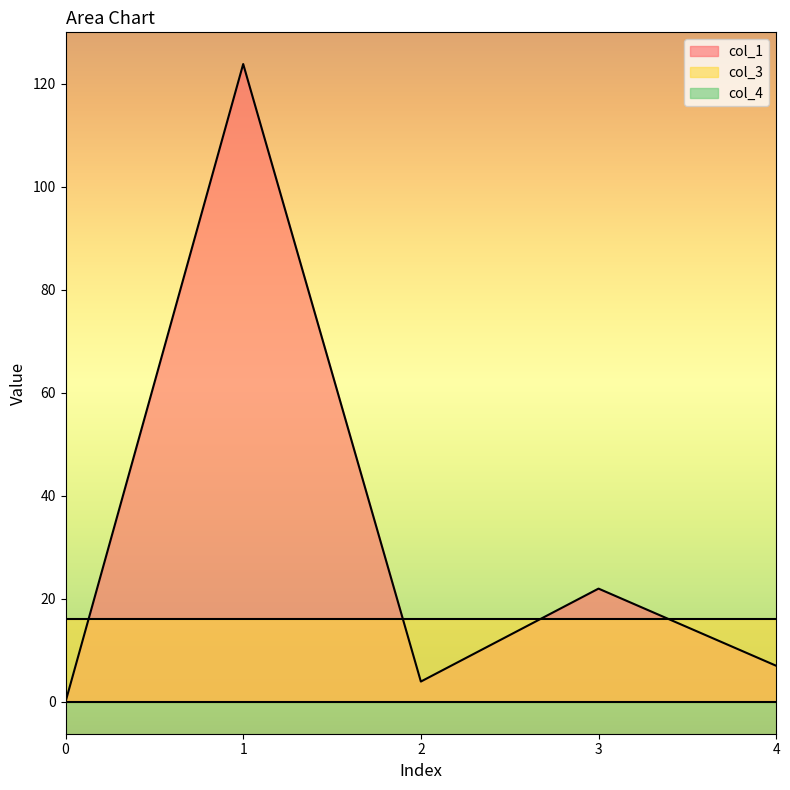

How many intersections are there between col_3 and col_1?

4